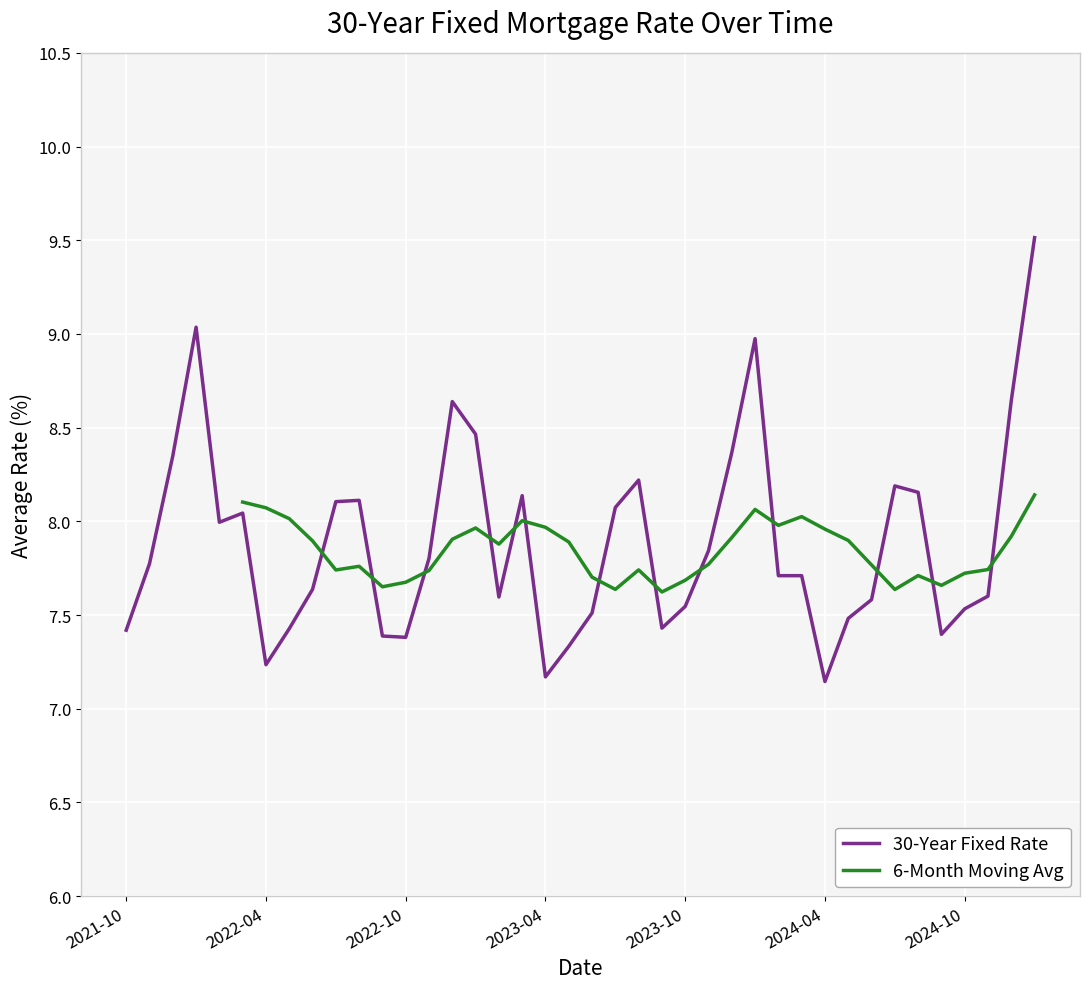

The value at 2024-02 is 4.4. True or false?

False